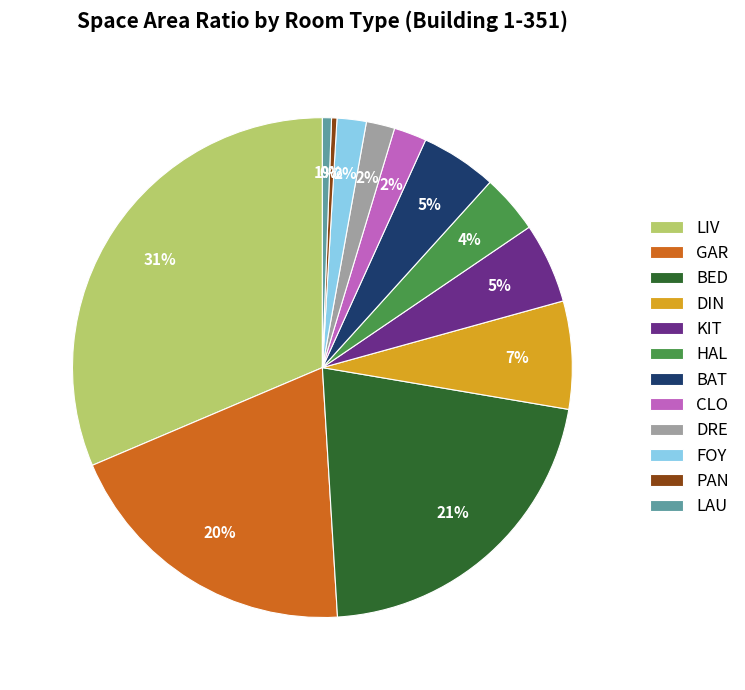

How many segments does this pie chart have?

12